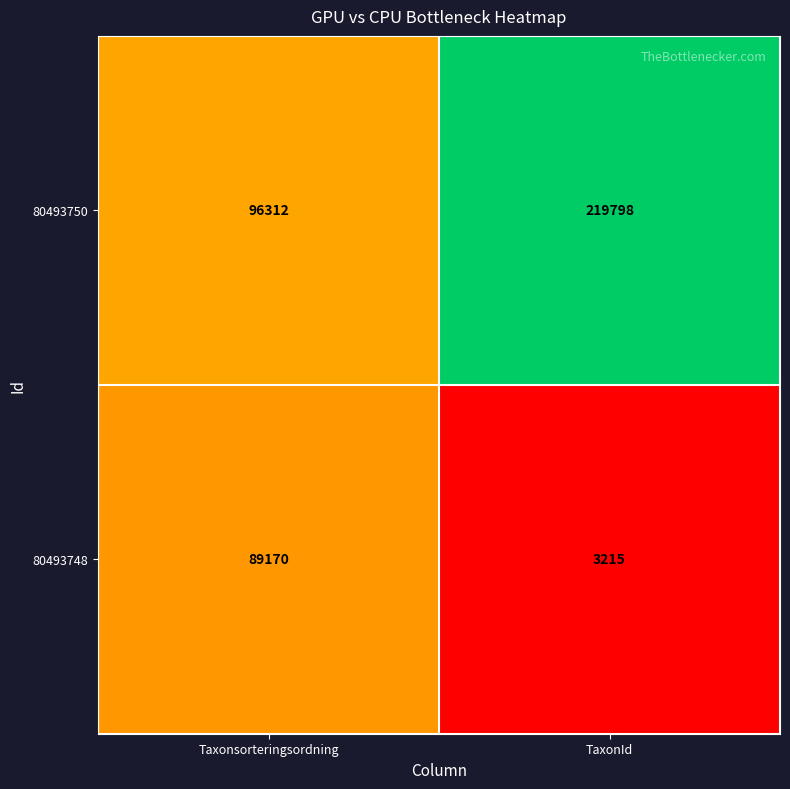

Which series has the widest spread of values?

80493750